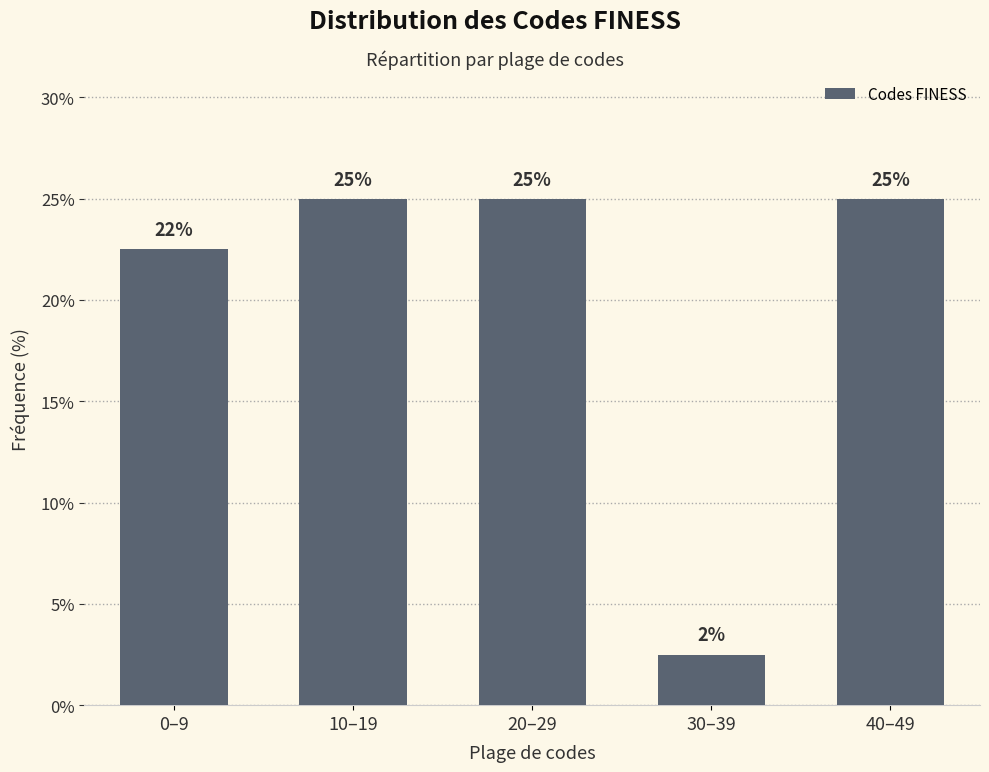

What is the value of the 2nd bar from the left?

25.0